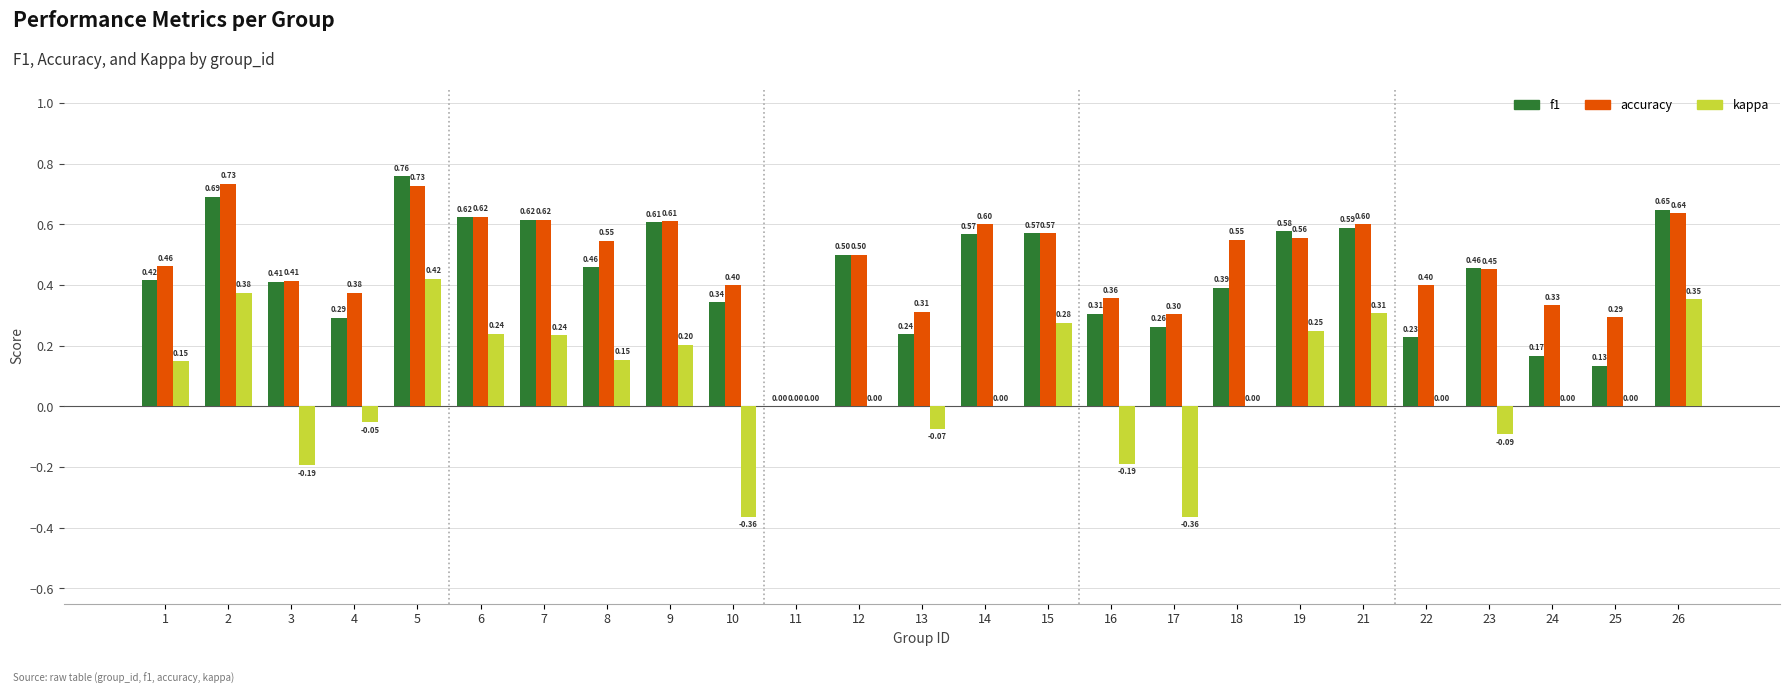

True or false: accuracy has a value of 0.8 at 26.

False